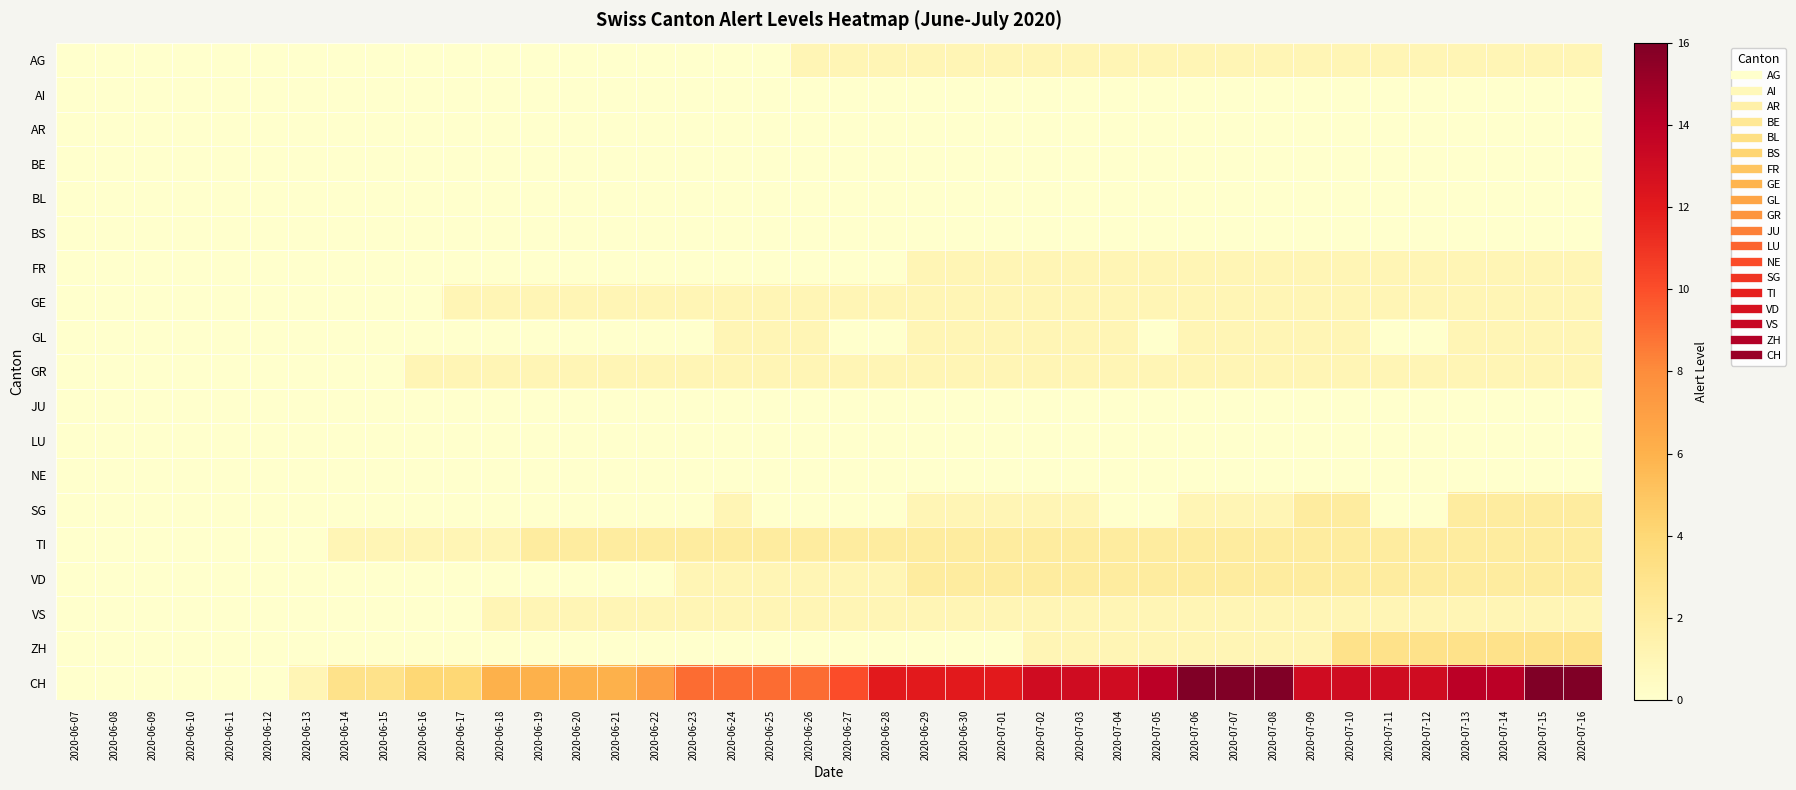

Which series has the widest spread of values?

CH